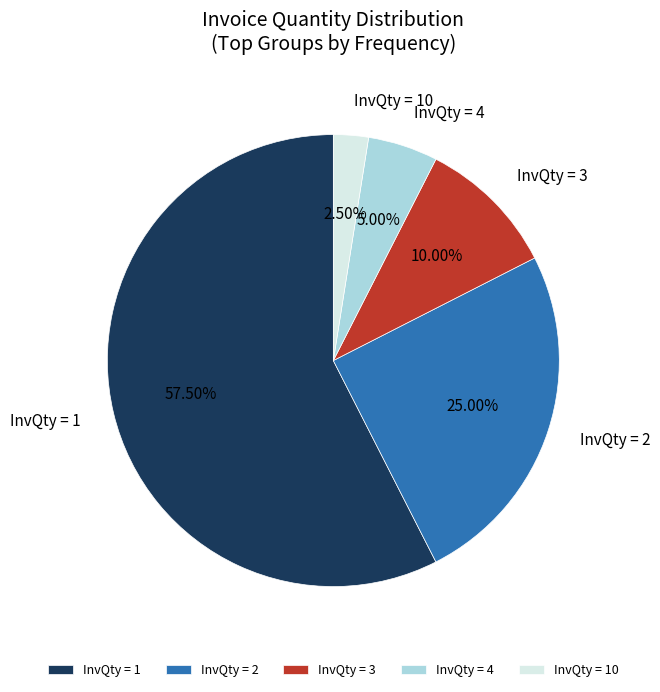

Between InvQty = 3 and InvQty = 10, which is larger?

InvQty = 3